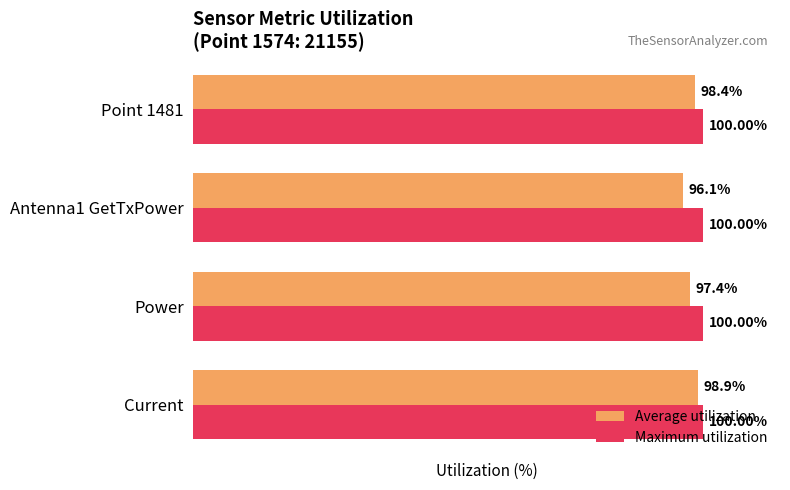

Which series has the largest range (max minus min)?

Average utilization